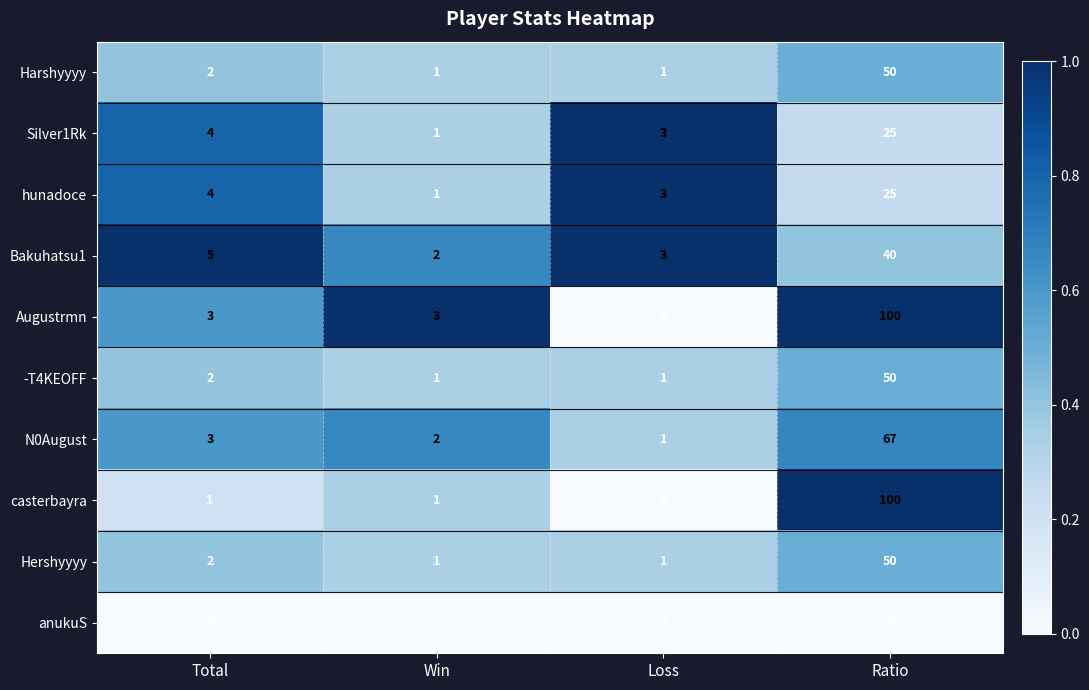

What is the difference between the maximum and minimum values in the casterbayra series?

100